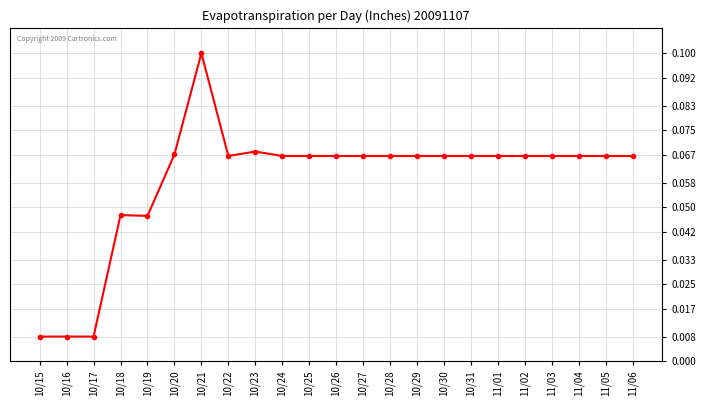

What position from the left is 10/17?

3